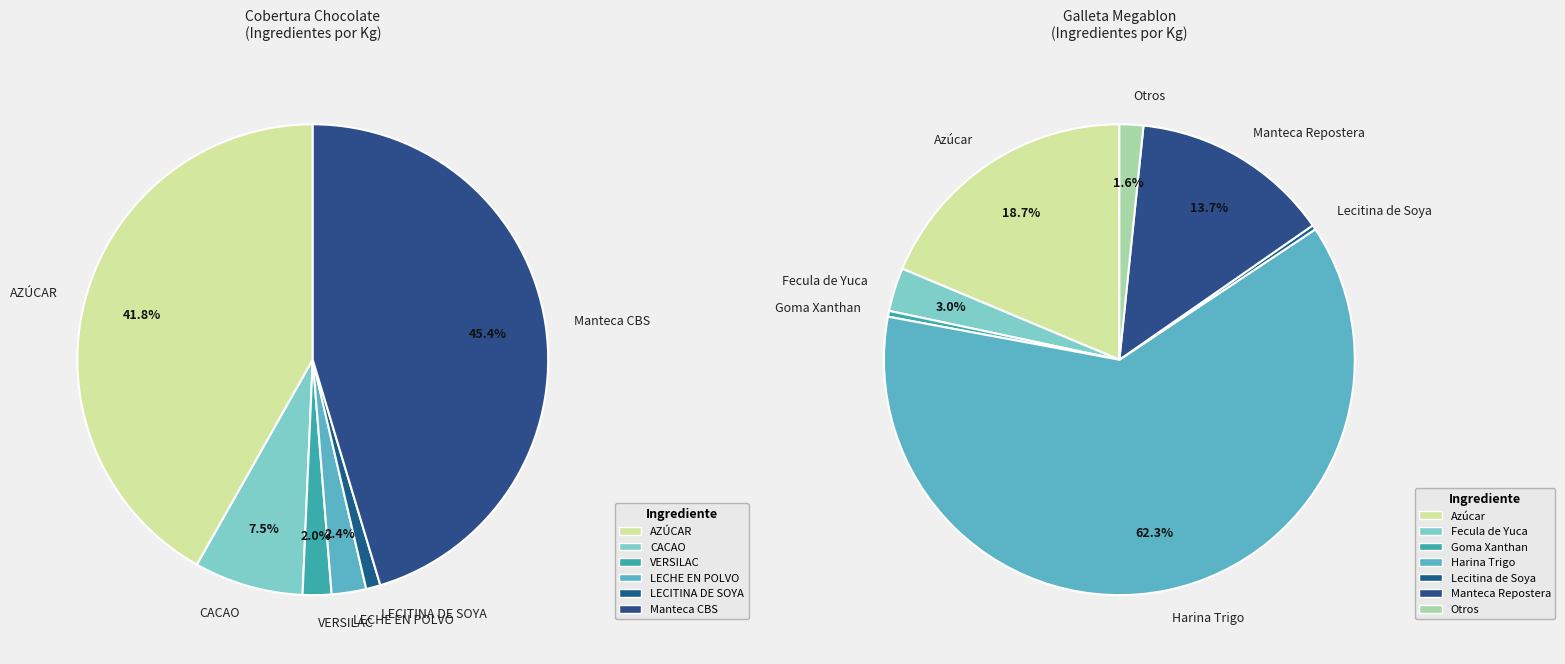

Do Galleta Megablon and Cobertura Chocolate together represent more than half of the pie?

Yes